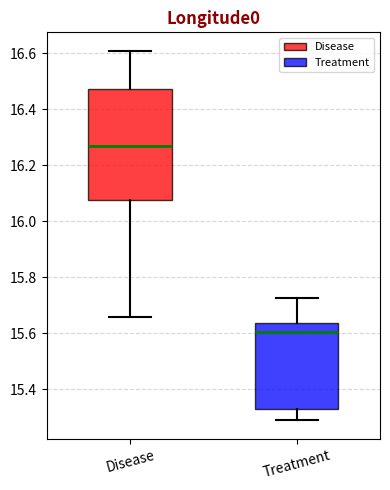

Which box is the tallest, from its lower edge to its upper edge?

Disease